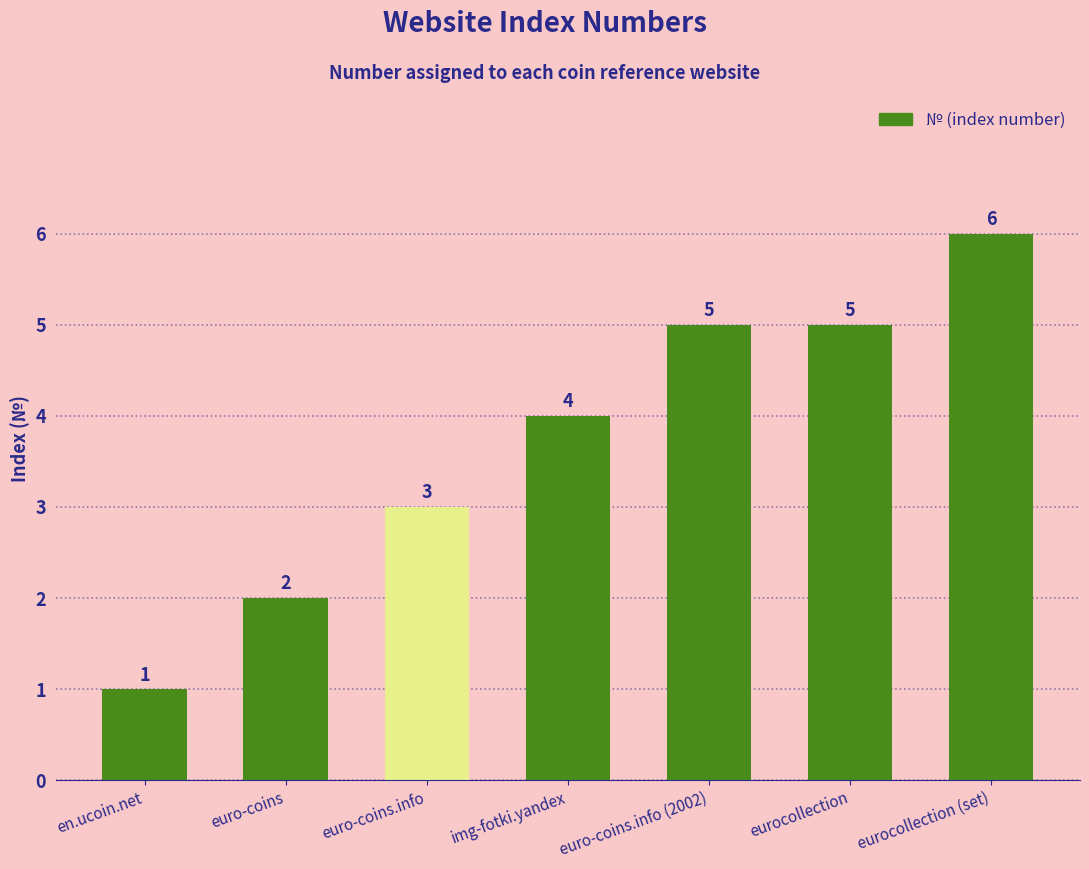

What is the maximum value shown in the chart?

6